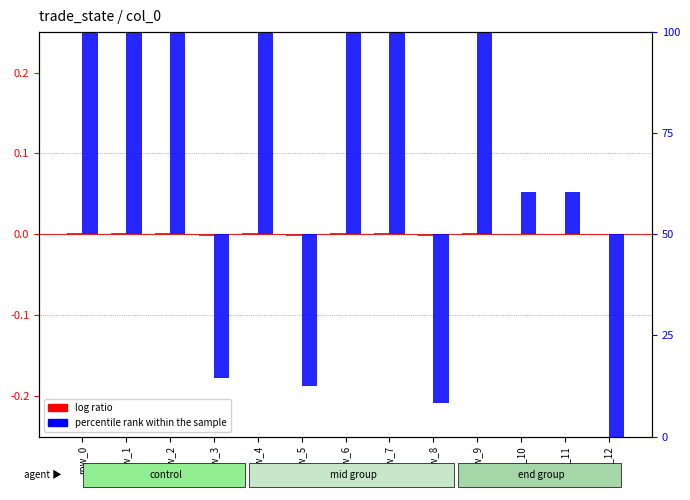

How many values in the log ratio series are below 0?

3